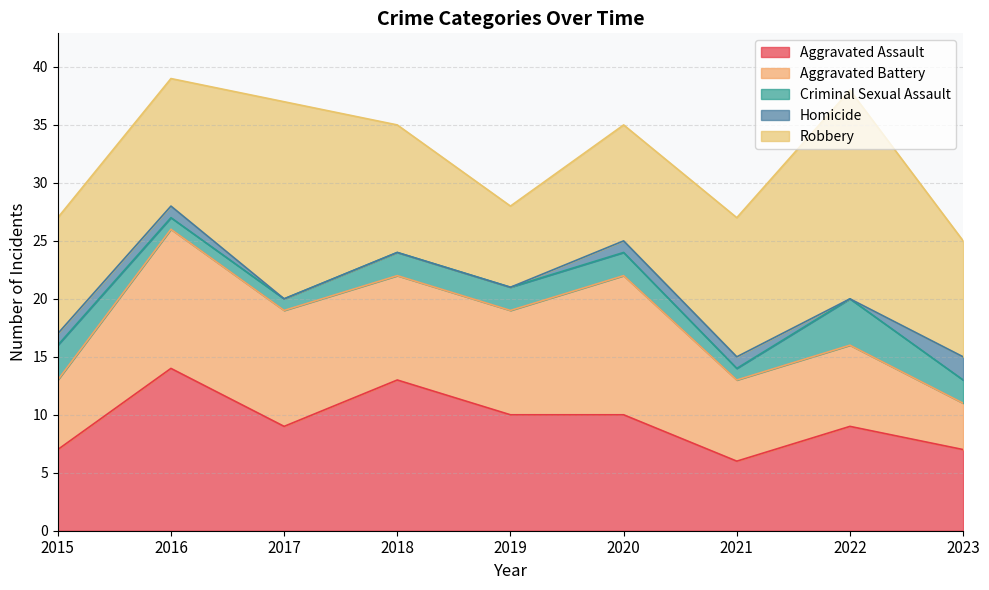

At which category does Aggravated Battery reach its first local peak?

2016